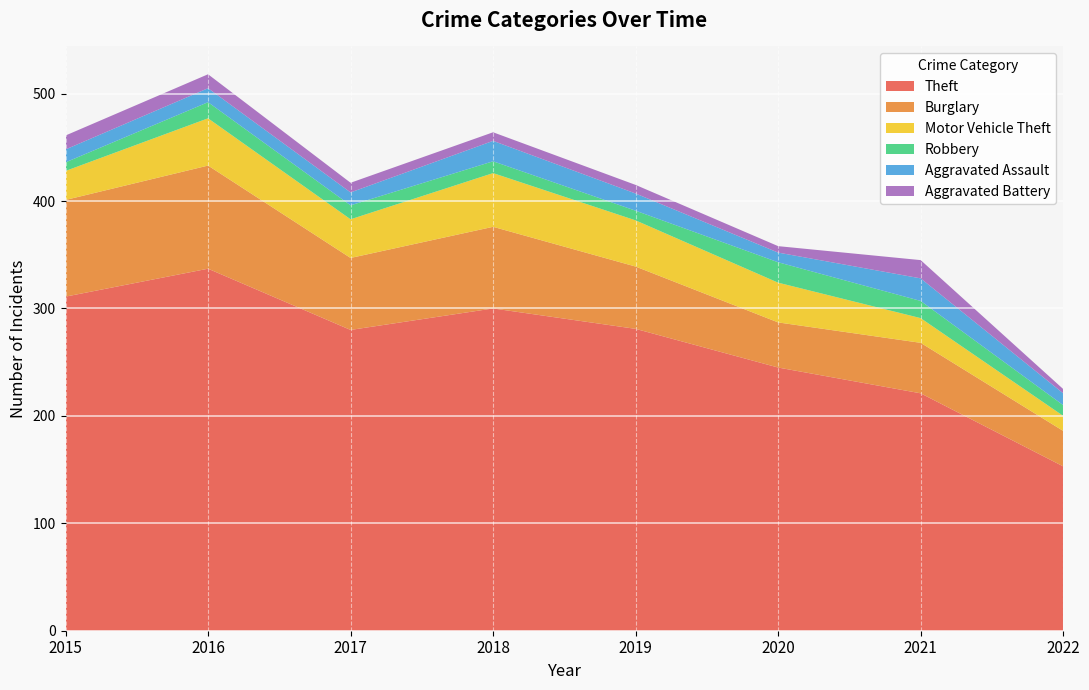

Reading left to right, list all the values displayed in this chart.

Theft: 2015=311	2016=337	2017=280	2018=300	2019=281	2020=245	2021=221	2022=153
Burglary: 2015=90	2016=96	2017=67	2018=76	2019=58	2020=42	2021=47	2022=33
Motor Vehicle Theft: 2015=27	2016=44	2017=36	2018=50	2019=43	2020=37	2021=23	2022=14
Robbery: 2015=8	2016=15	2017=13	2018=11	2019=9	2020=19	2021=16	2022=10
Aggravated Assault: 2015=12	2016=13	2017=12	2018=19	2019=16	2020=9	2021=21	2022=11
Aggravated Battery: 2015=13	2016=13	2017=9	2018=8	2019=8	2020=6	2021=17	2022=4